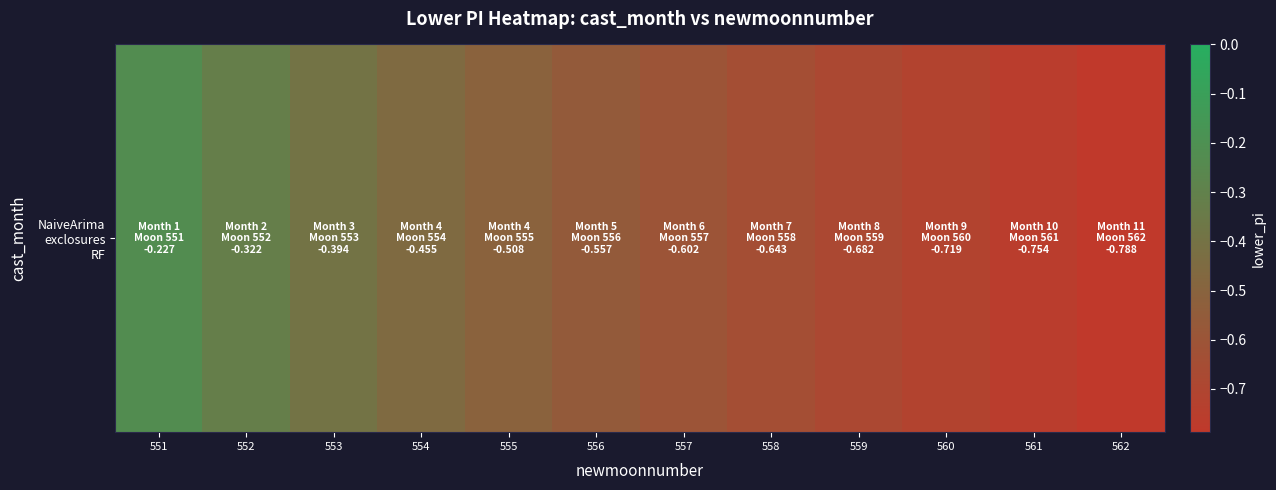

Reading right to left, extract all data points from this chart.

-0.8	-0.8	-0.7	-0.7	-0.6	-0.6	-0.6	-0.5	-0.5	-0.4	-0.3	-0.2